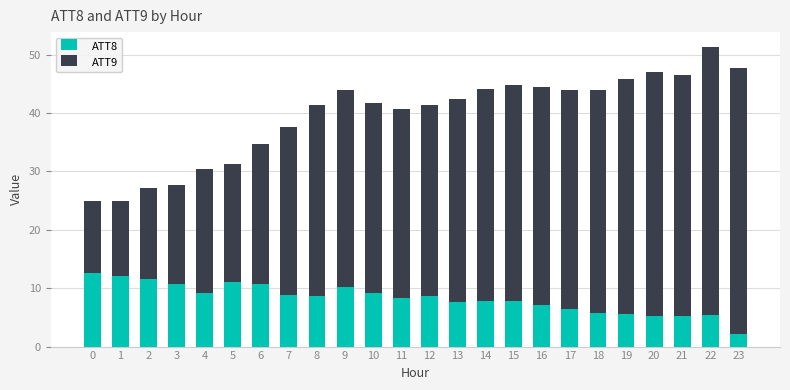

Is it true that ATT8 equals 8.9 at 7?

True